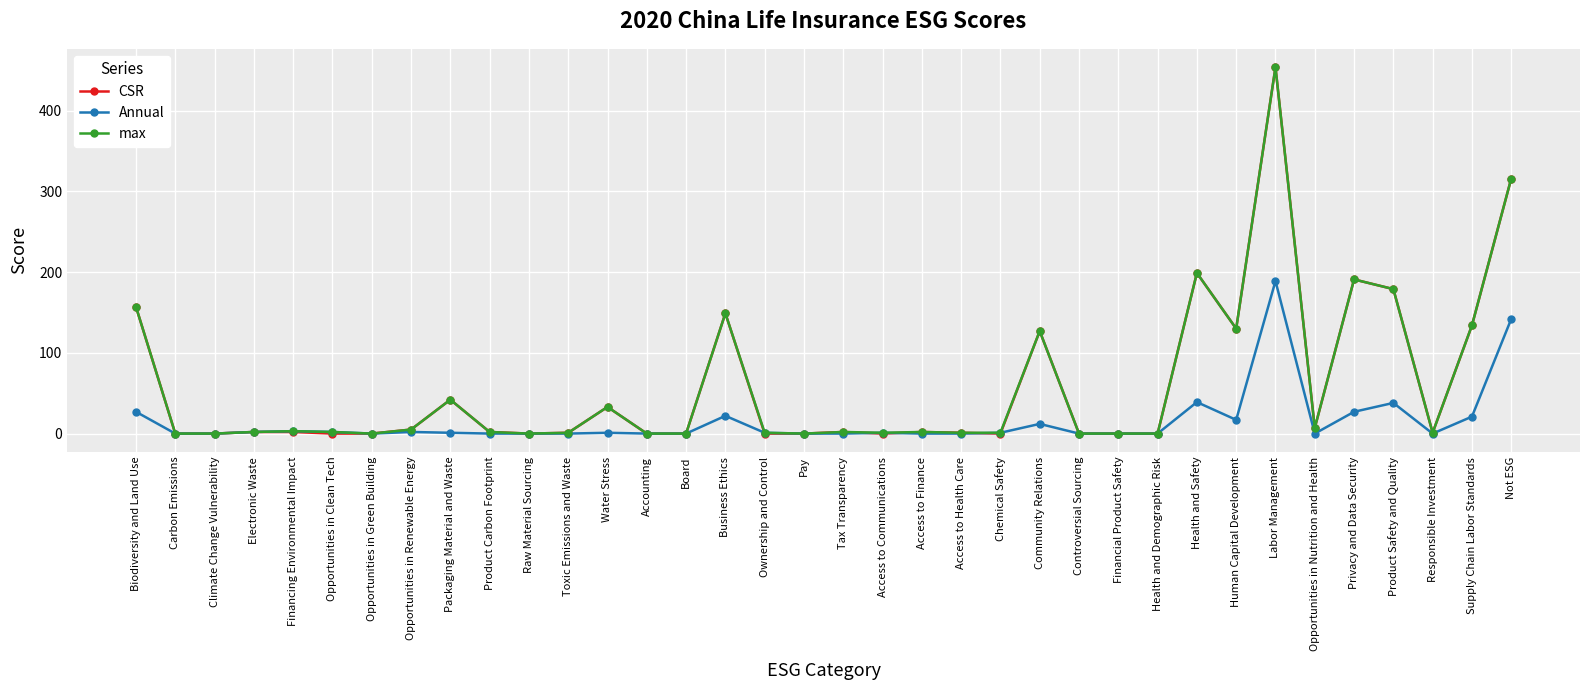

At which category is the sum across all series the highest?

Labor Management